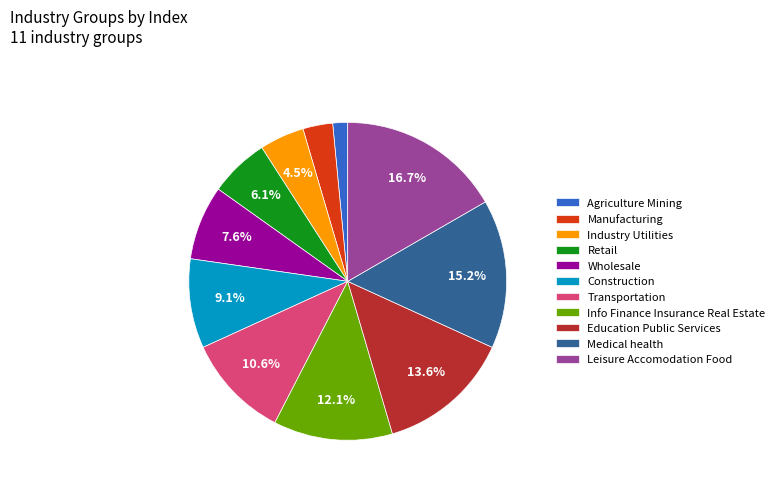

What percentage is the Transportation slice, to the nearest percent?

11%